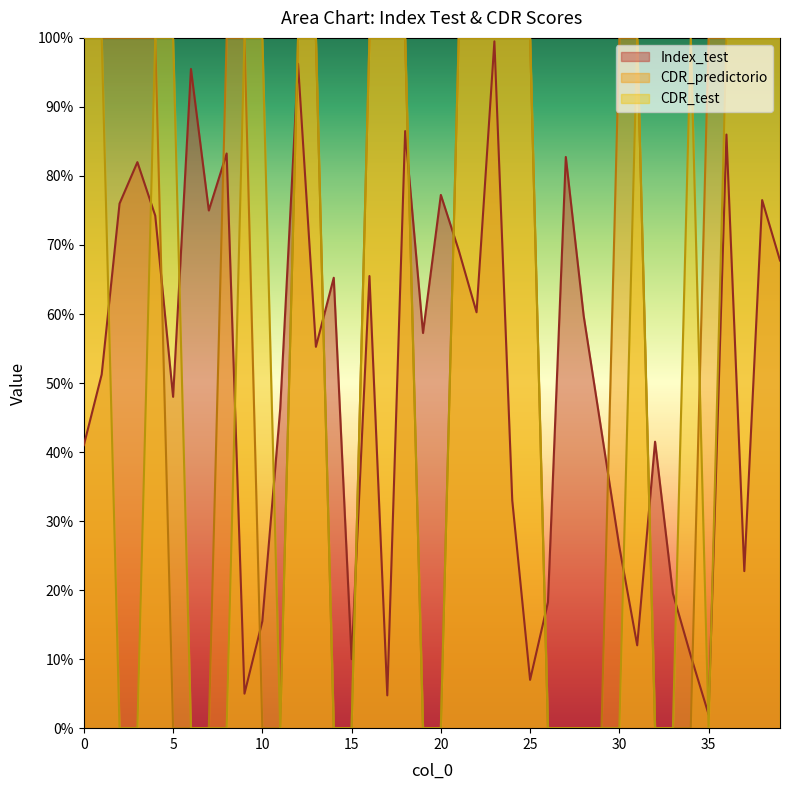

What are all the series names shown in the legend?

Index_test, CDR_predictorio, CDR_test